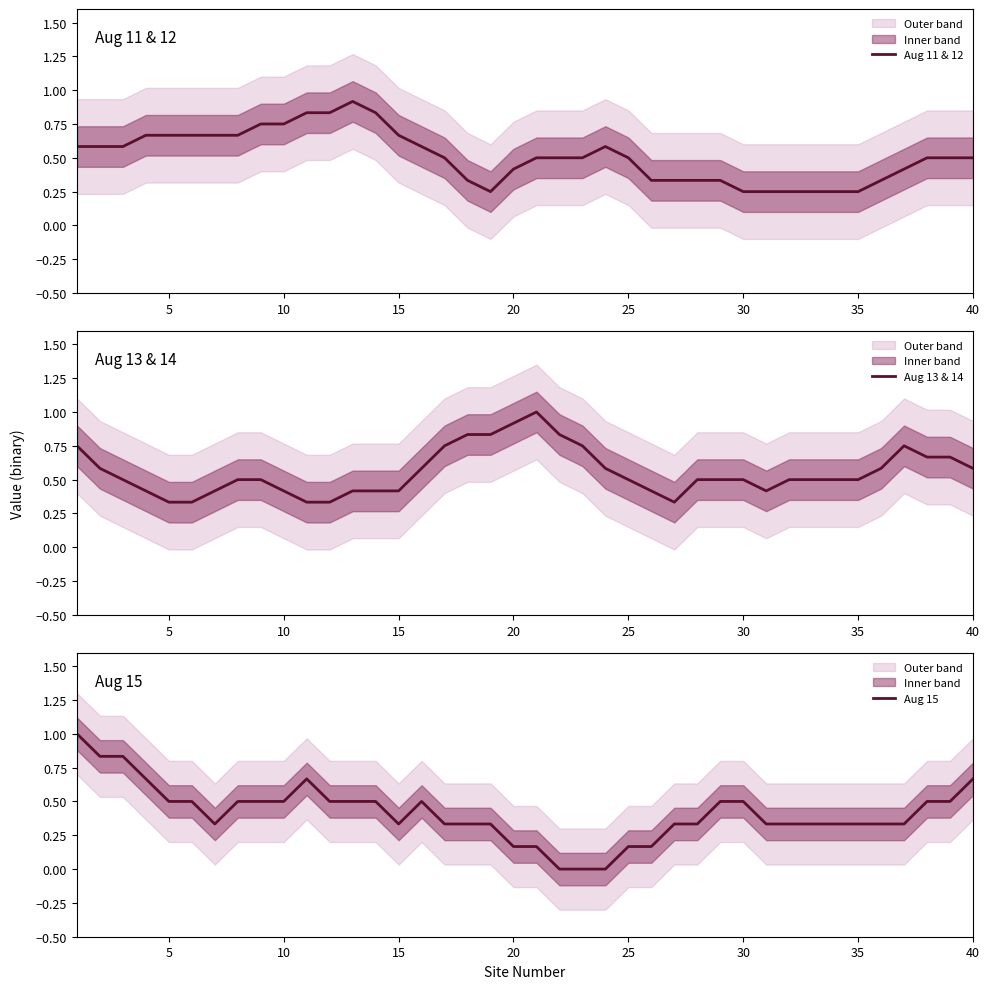

Reading left to right, transcribe all the data shown in this chart.

Aug 11 & 12: 0.6	0.6	0.6	0.7	0.7	0.7	0.7	0.7	0.7	0.7	0.8	0.8	0.9	0.8	0.7	0.6	0.5	0.3	0.2	0.4	0.5	0.5	0.5	0.6	0.5	0.3	0.3	0.3	0.3	0.2	0.2	0.2	0.2	0.2	0.2	0.3	0.4	0.5	0.5	0.5
Aug 13 & 14: 0.8	0.6	0.5	0.4	0.3	0.3	0.4	0.5	0.5	0.4	0.3	0.3	0.4	0.4	0.4	0.6	0.7	0.8	0.8	0.9	1.0	0.8	0.8	0.6	0.5	0.4	0.3	0.5	0.5	0.5	0.4	0.5	0.5	0.5	0.5	0.6	0.7	0.7	0.7	0.6
Aug 15: 1.0	0.8	0.8	0.7	0.5	0.5	0.3	0.5	0.5	0.5	0.7	0.5	0.5	0.5	0.3	0.5	0.3	0.3	0.3	0.2	0.2	0.0	0.0	0.0	0.2	0.2	0.3	0.3	0.5	0.5	0.3	0.3	0.3	0.3	0.3	0.3	0.3	0.5	0.5	0.7